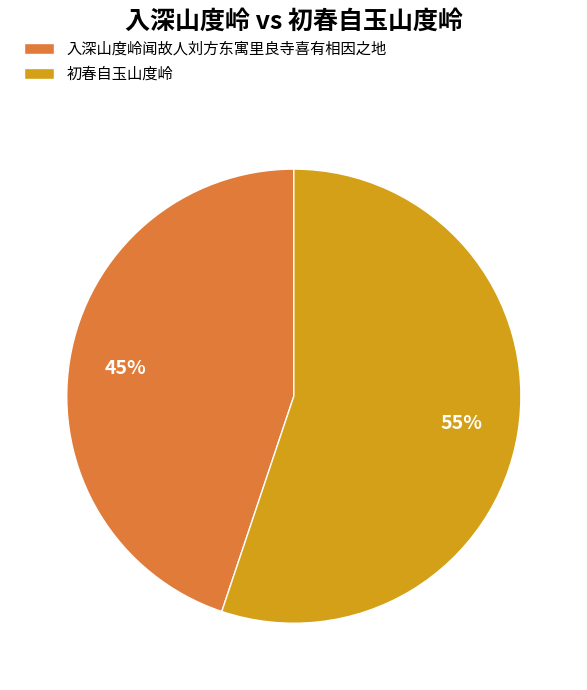

How many segments does this pie chart have?

2